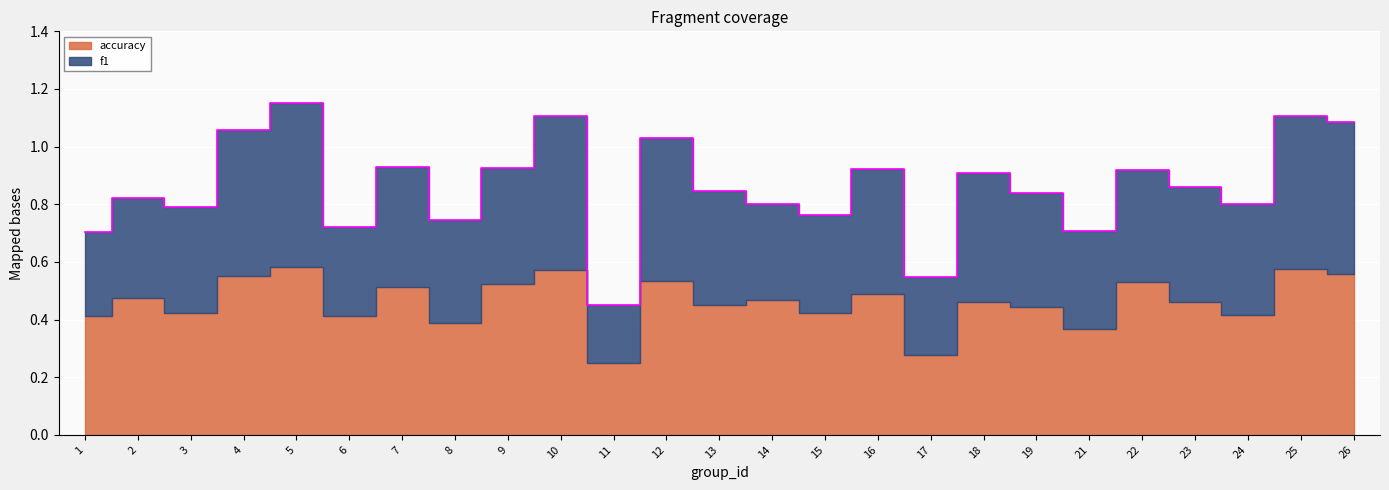

At 1, list the series in order from smallest to largest.

f1, accuracy